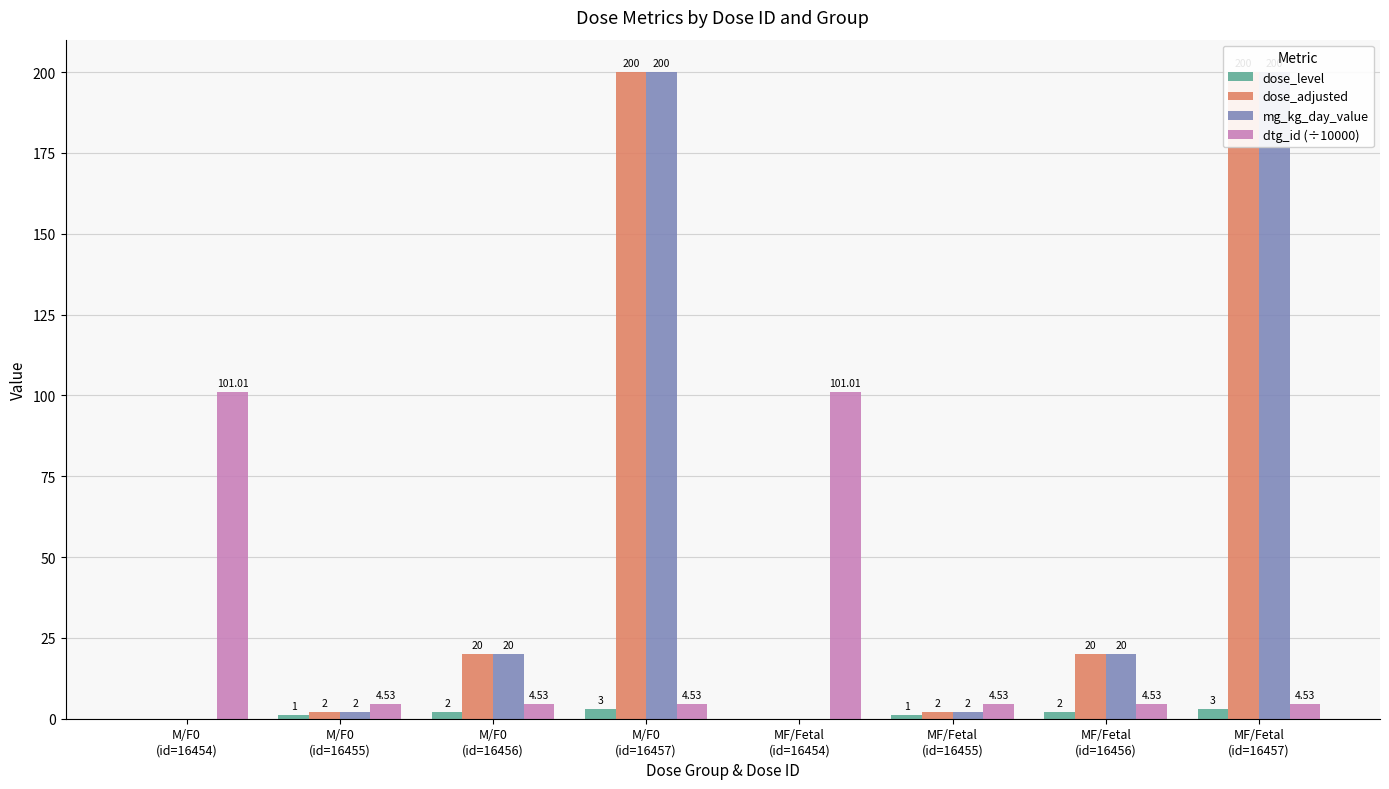

What is the difference between the maximum and minimum values in the dose_adjusted series?

200.0